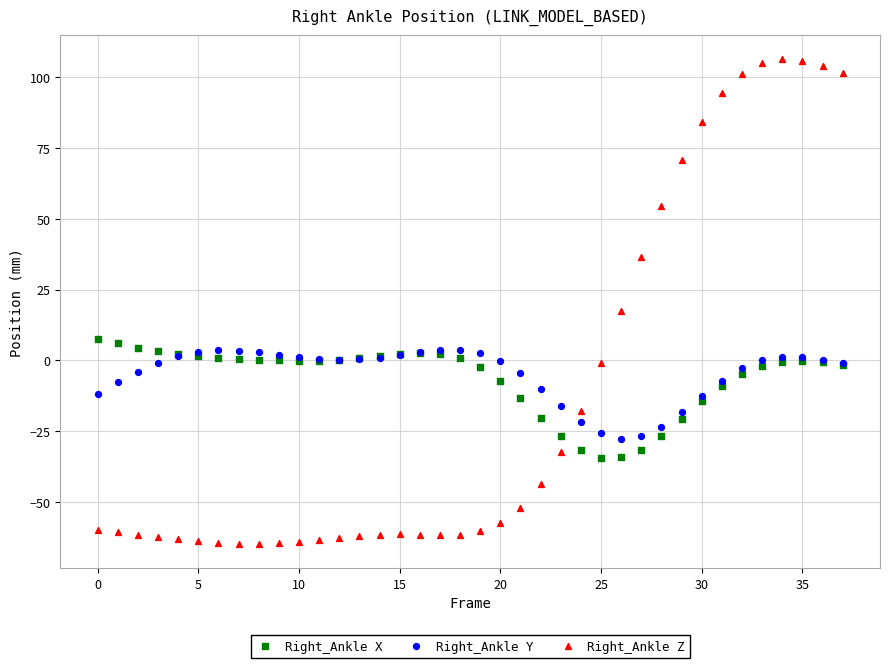

Which series contains the highest Y value?

Right_Ankle Z